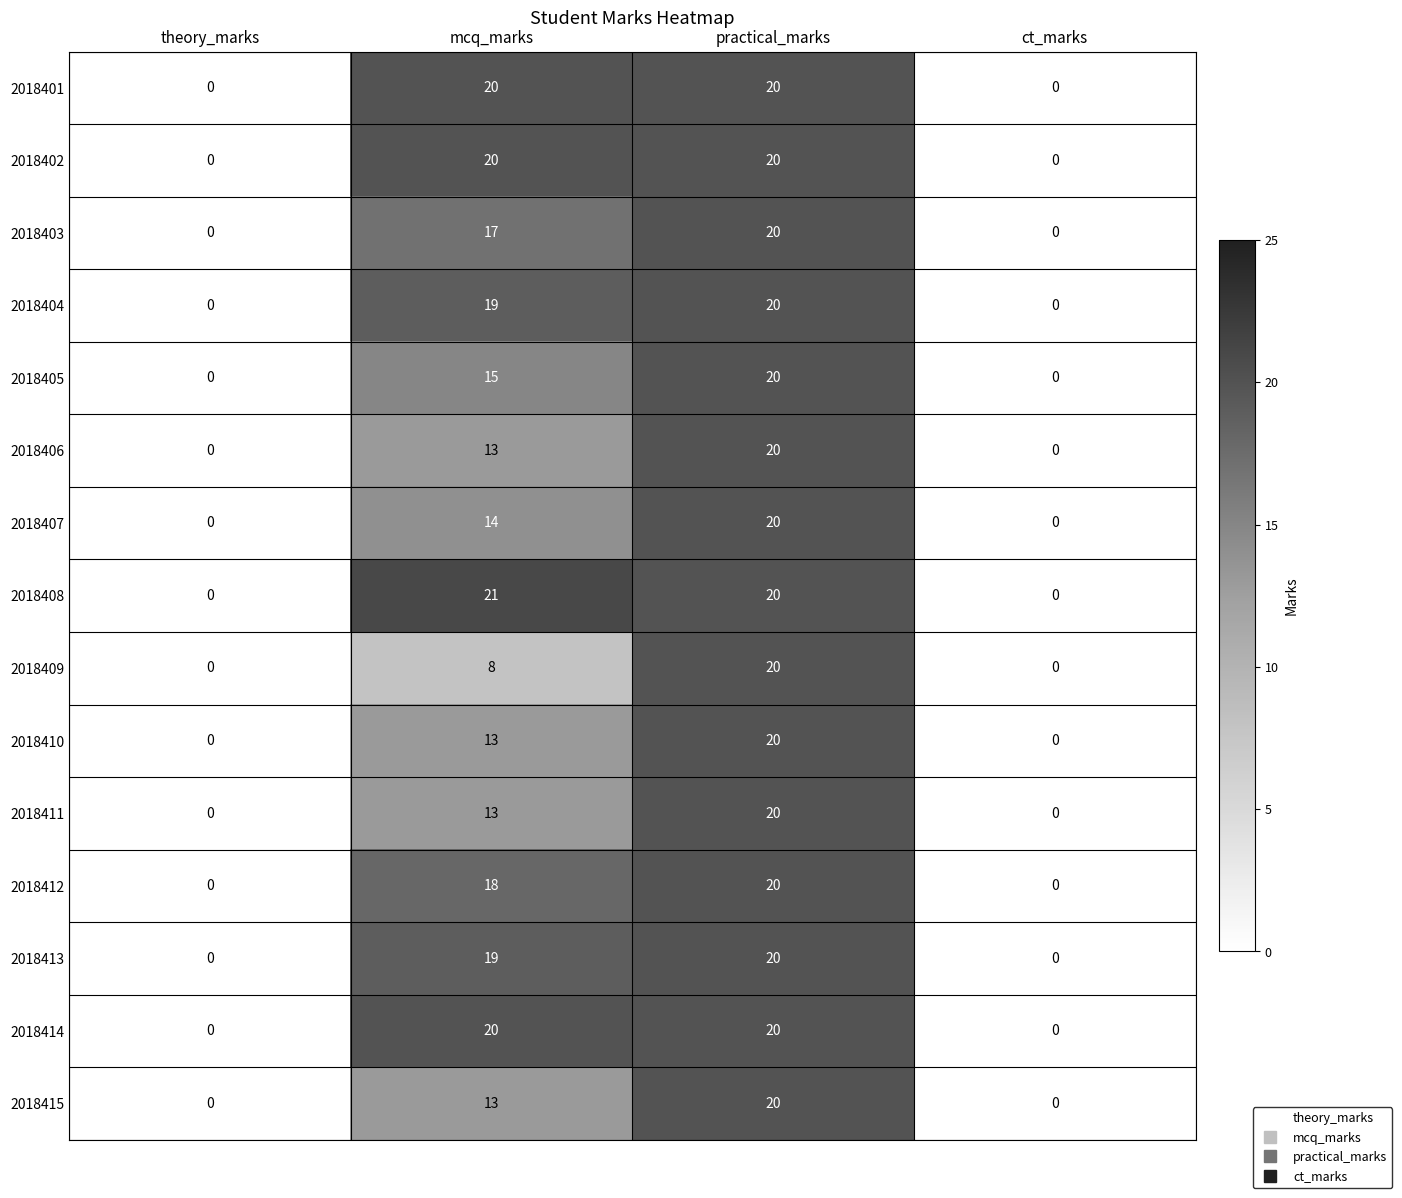

How many 2018406 values are between 0 and 20?

4